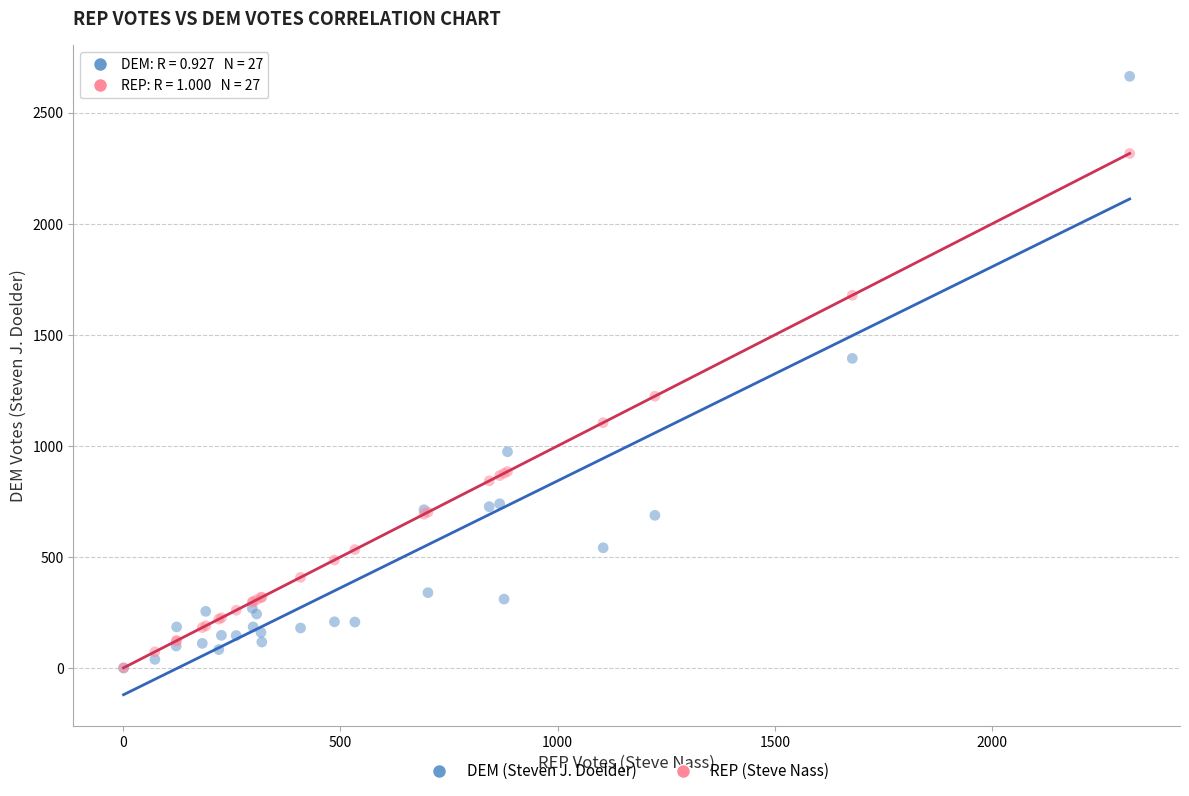

What are all the series names shown in the legend?

DEM (Steven J. Doelder), REP (Steve Nass)